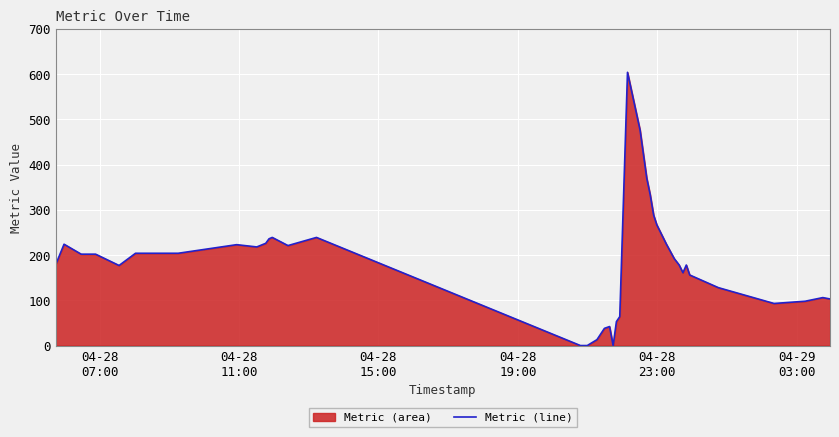

What is the maximum value shown in the chart?

604